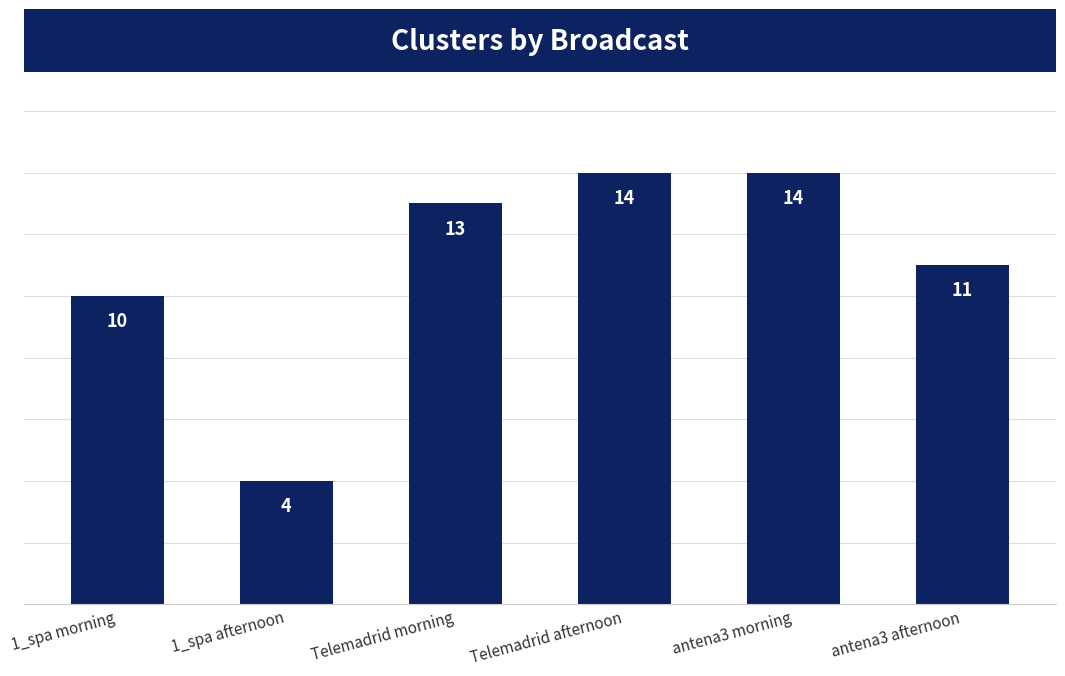

How many categories are shown in the chart?

6